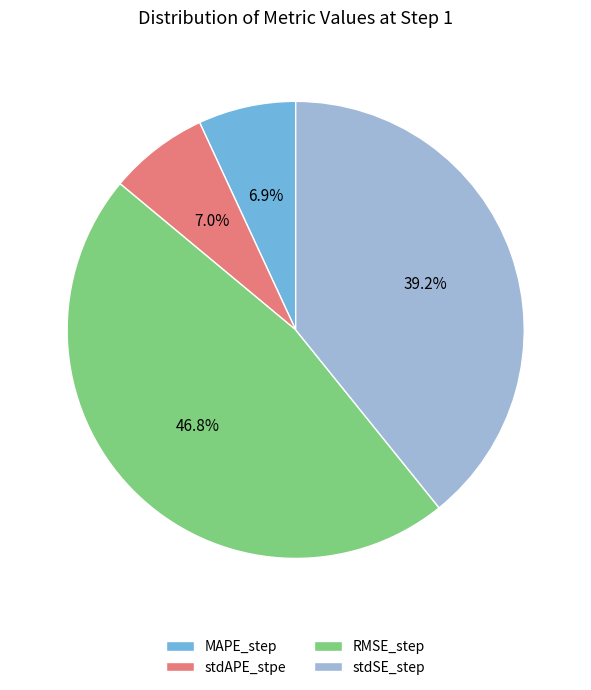

Is the sum of stdSE_step and RMSE_step greater than half?

Yes